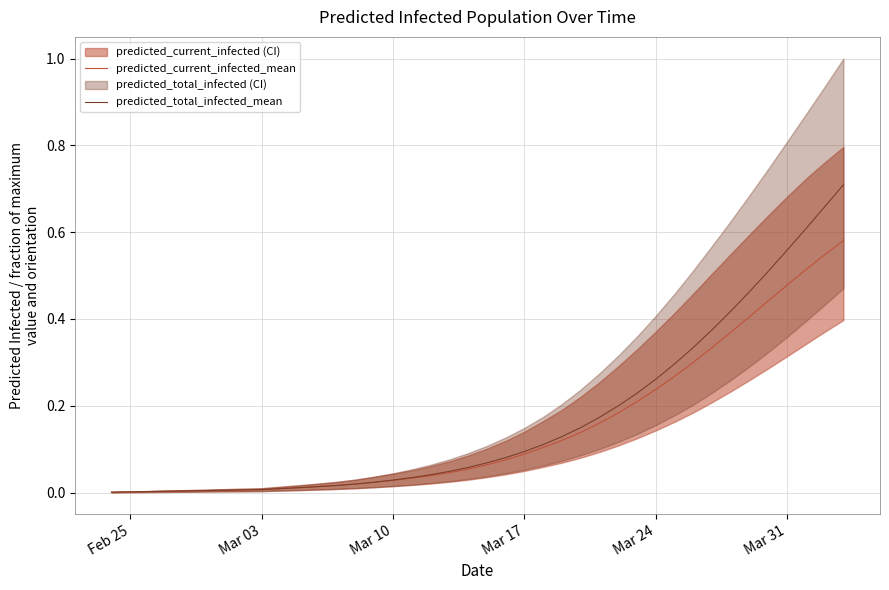

Is the value of predicted_total_infected_mean at Mar 03 greater than the value of predicted_current_infected_mean at Mar 17?

No